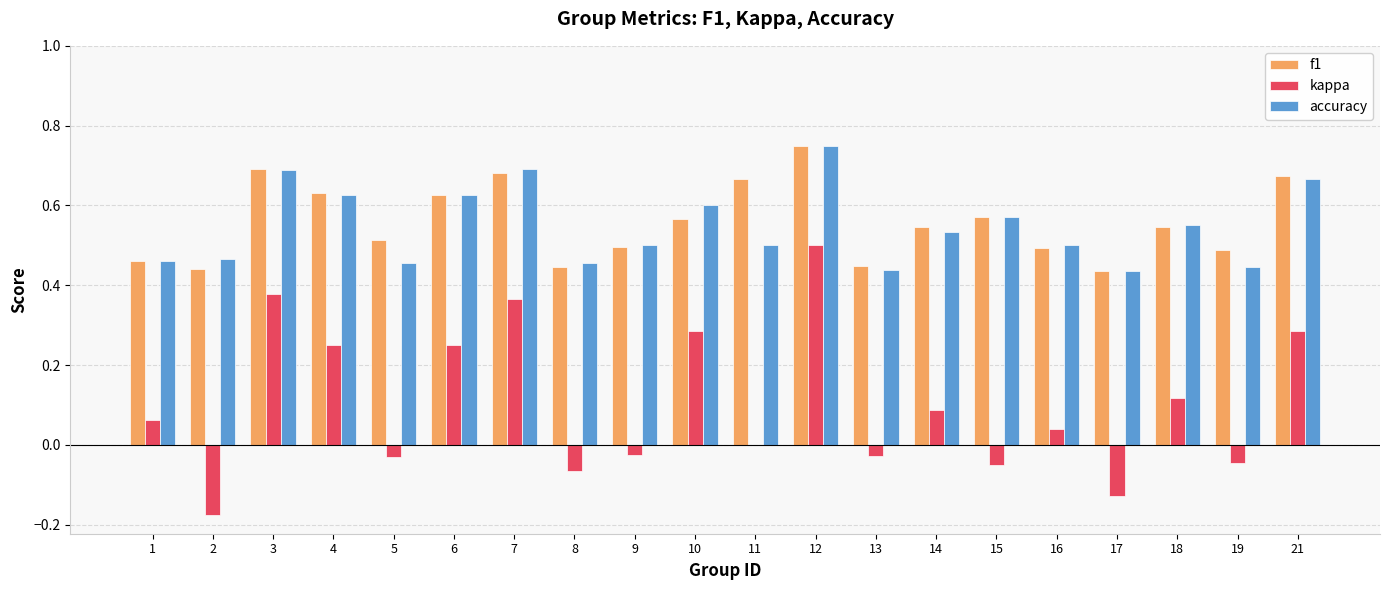

How many accuracy values are between 0 and 1?

20